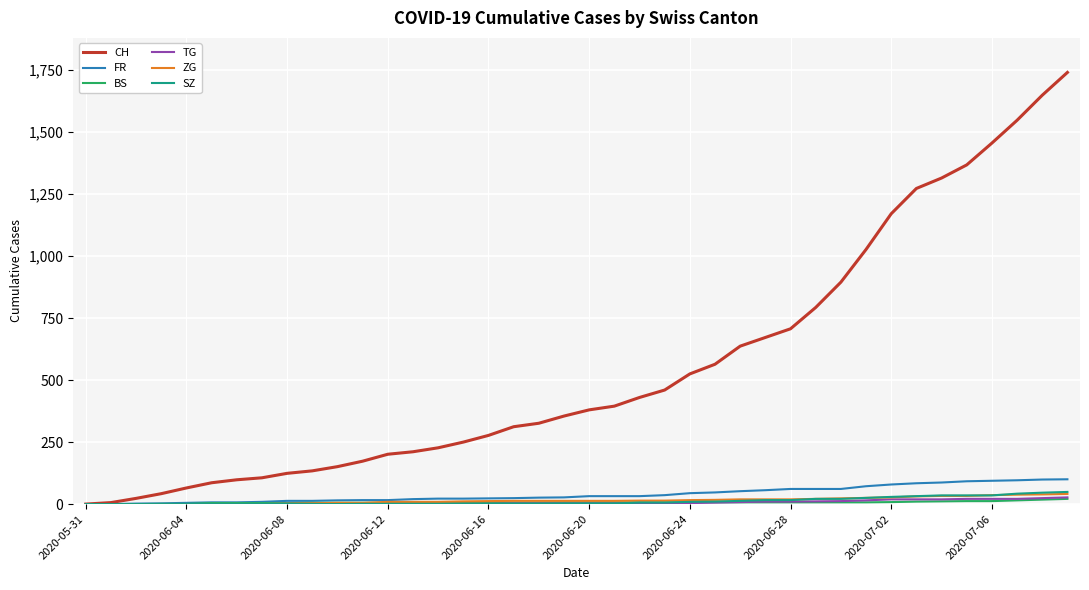

Does the chart have visible grid lines?

Yes